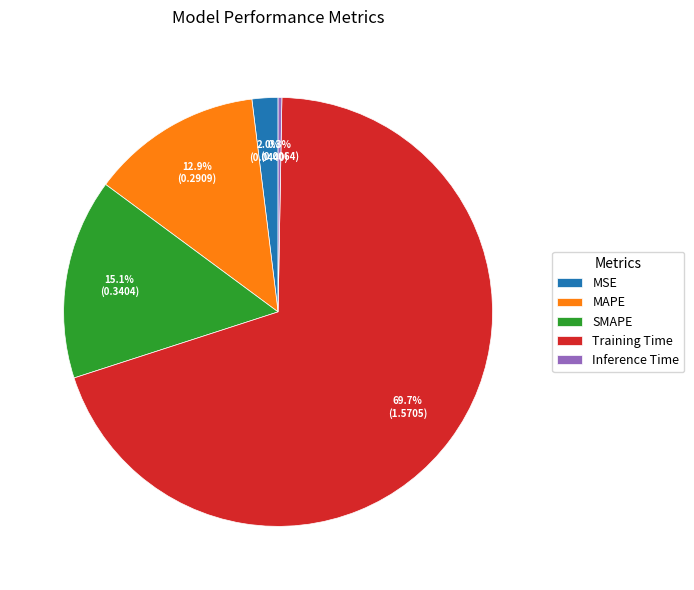

Between Inference Time and MAPE, which is larger?

MAPE